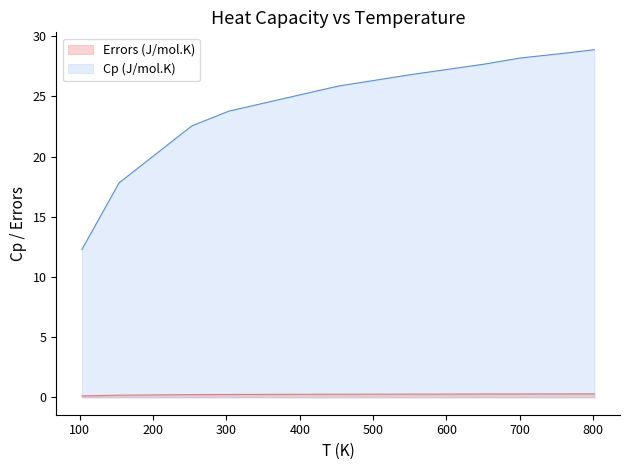

What is the approximate value of Cp (J/mol.K) at 801.6999999999999?

0.3